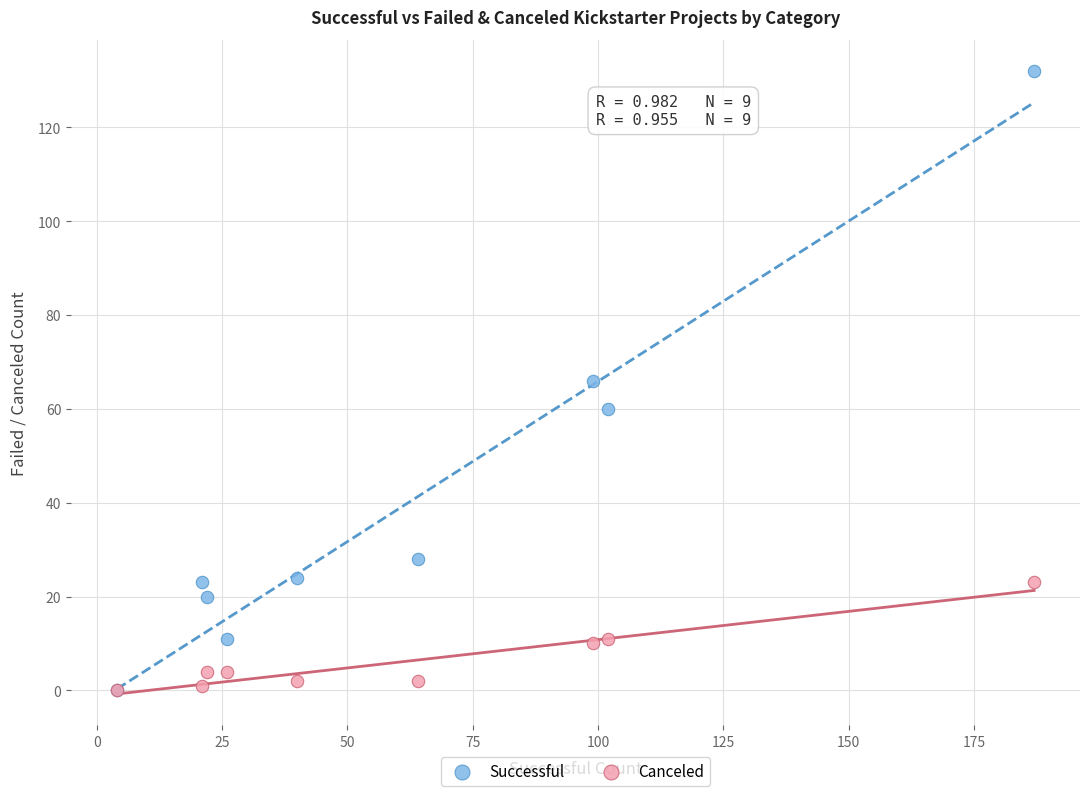

Which series contains the highest Y value?

Successful